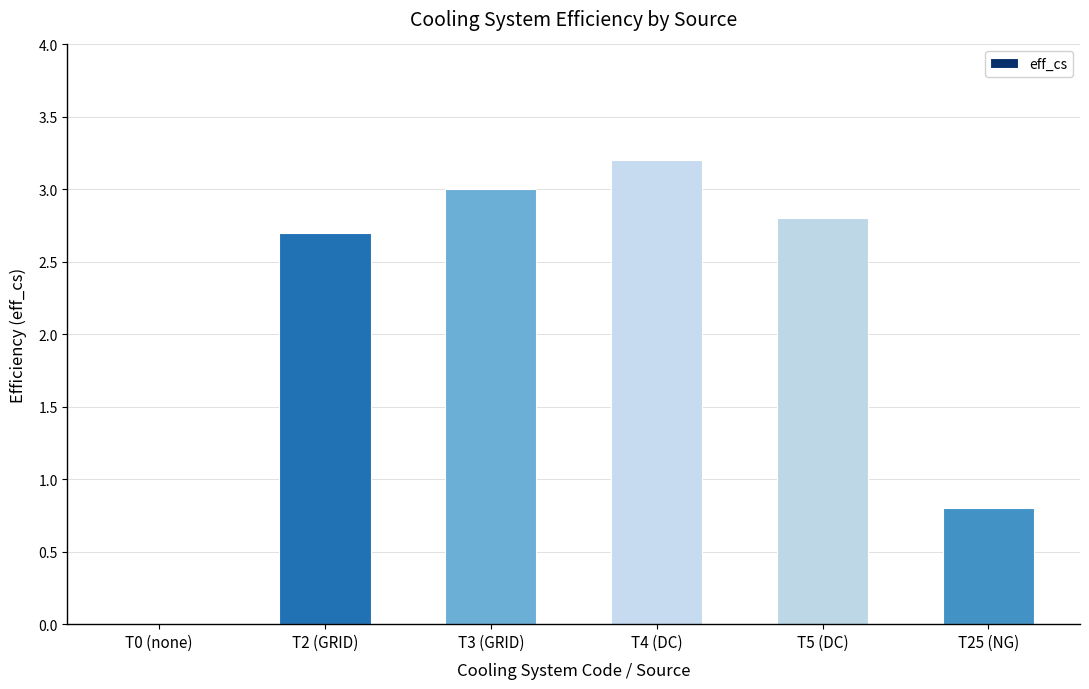

The value at T25 (NG) is 0.4. True or false?

False